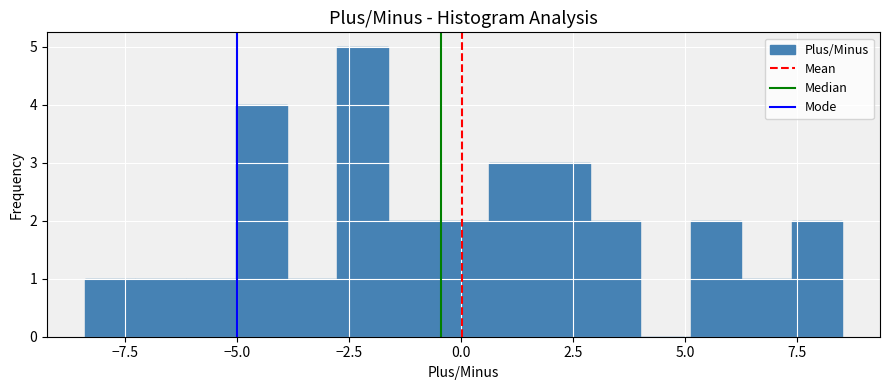

Read against the x-axis, roughly where is the centre of the tallest bar?

-2.0